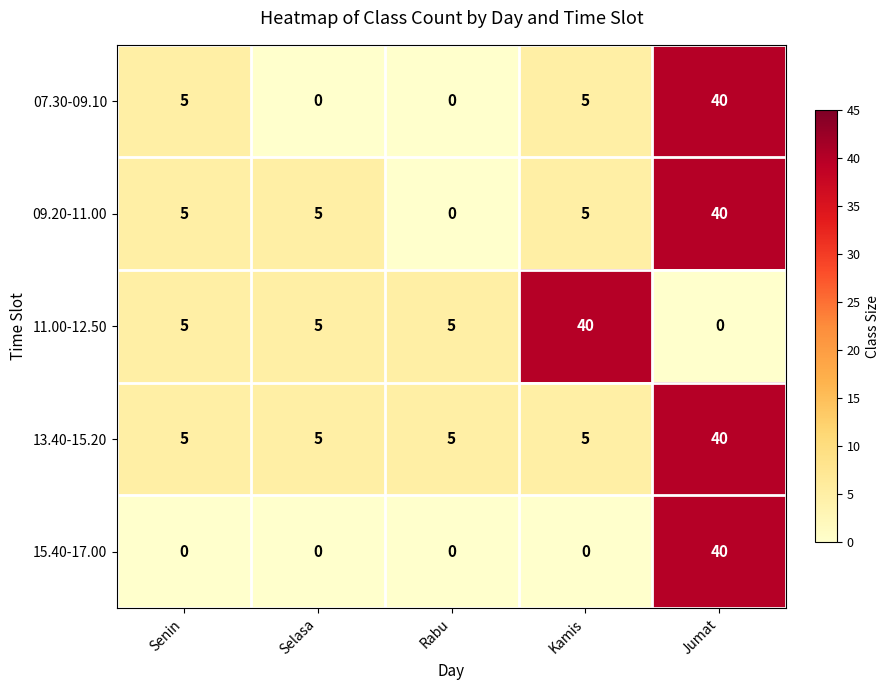

What is the spread (max minus min) of values at Rabu?

5